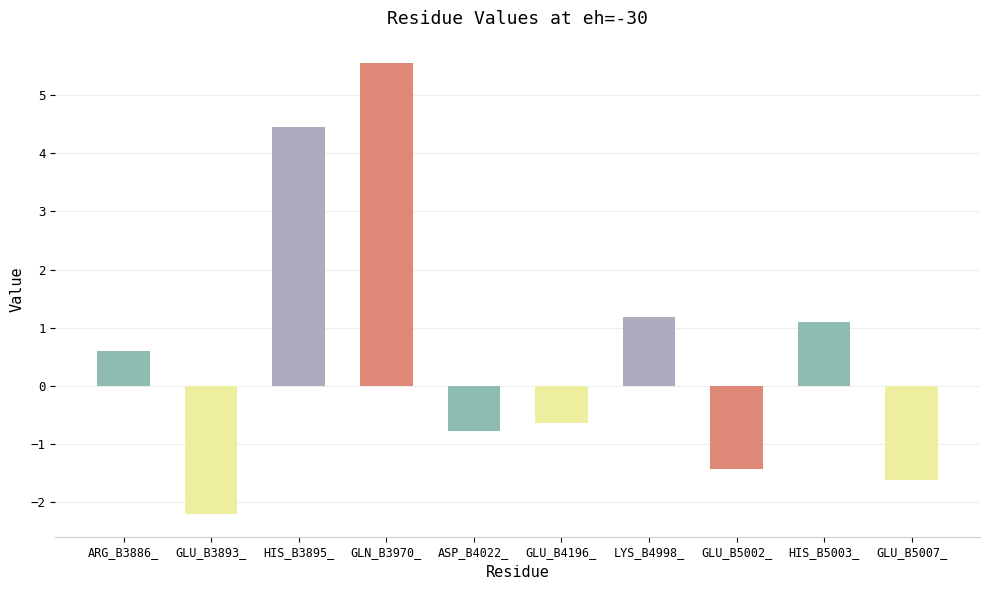

How many values exceed 0?

5